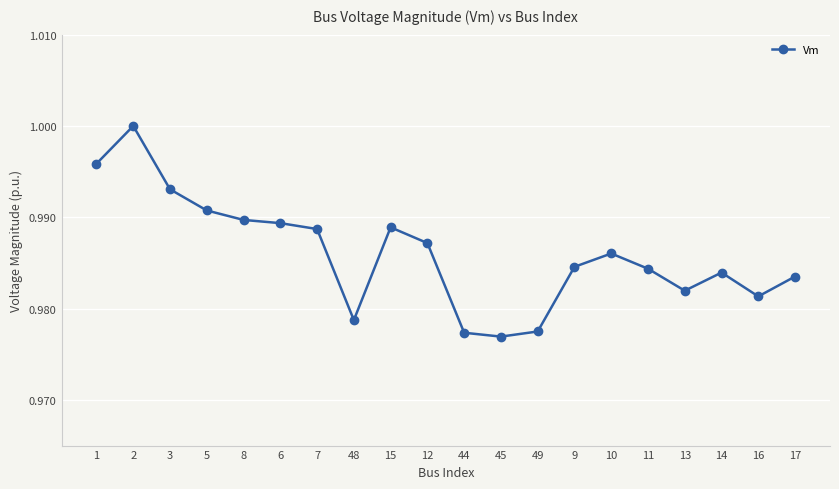

How many lines are shown in the chart?

1